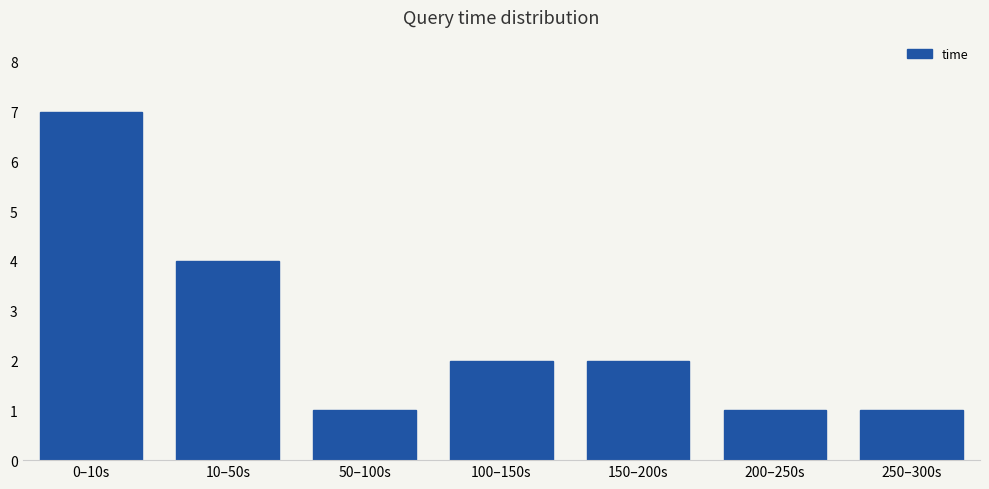

What is the sum of all values?

18